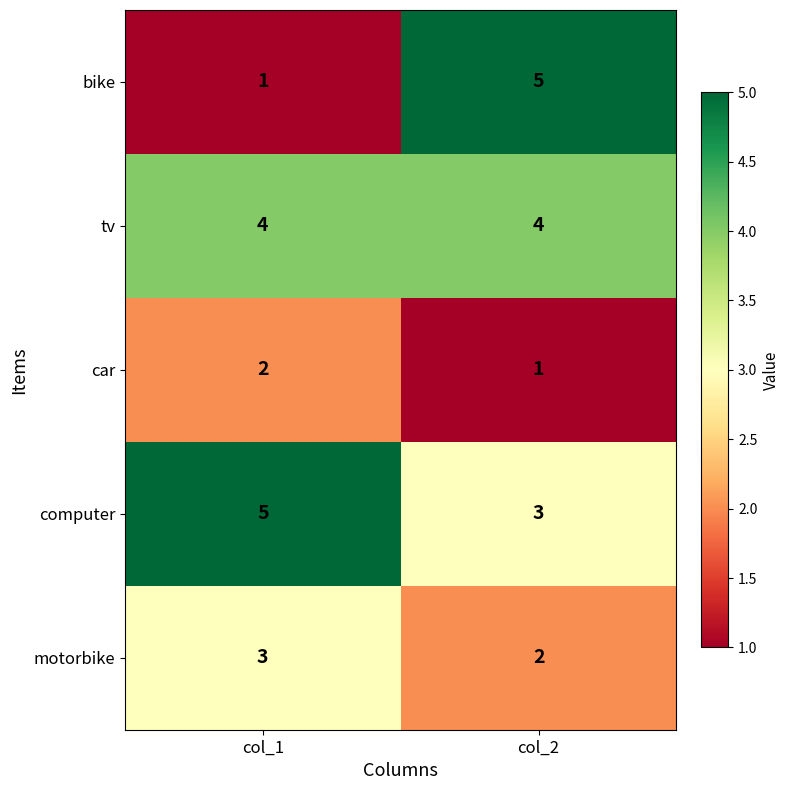

Rank the categories by car value from highest to lowest.

col_1, col_2